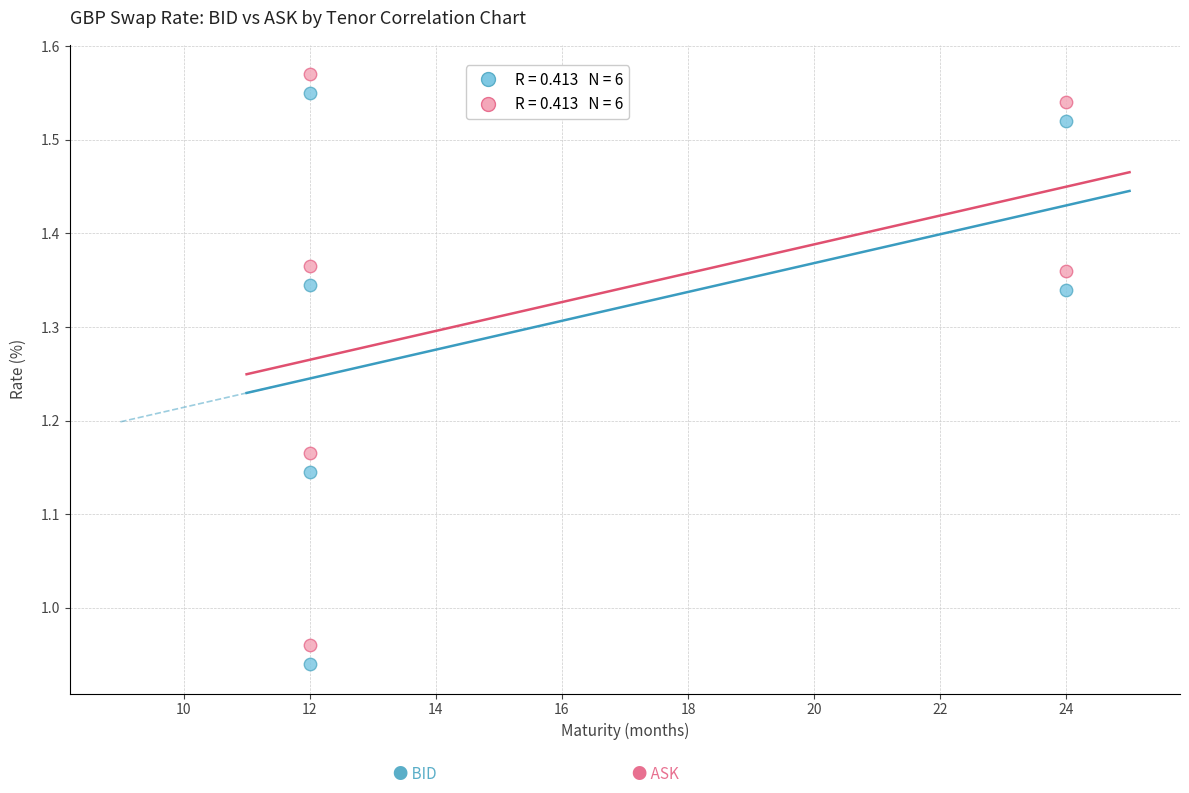

Across all data points, what is the range of Y values (max minus min)?

0.6